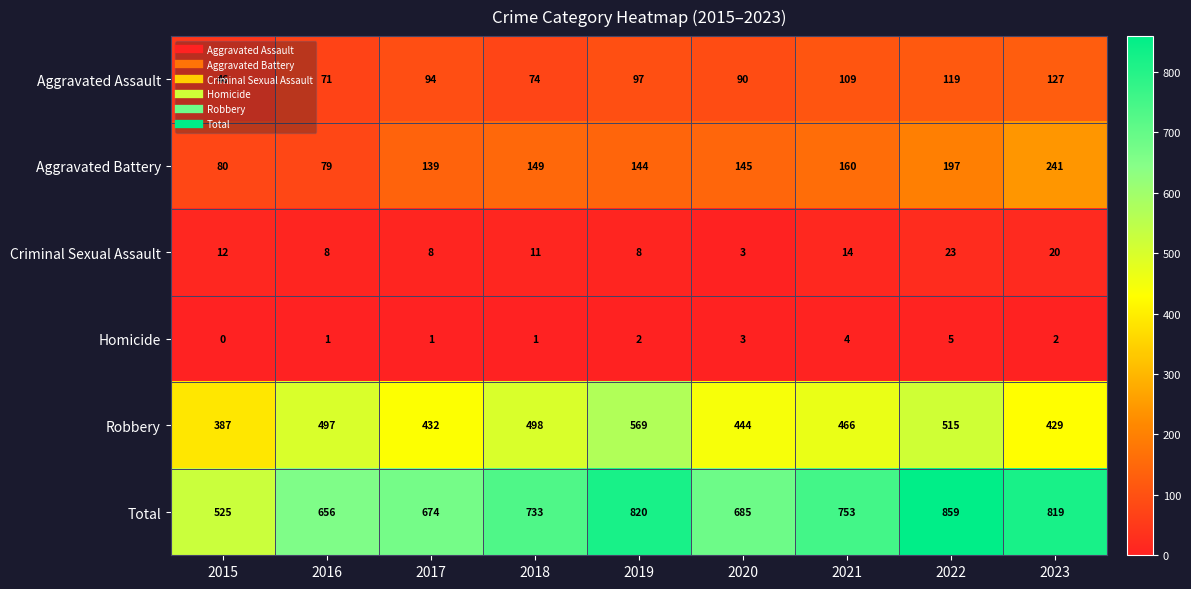

True or false: Homicide has a value of 5 at 2020.

False